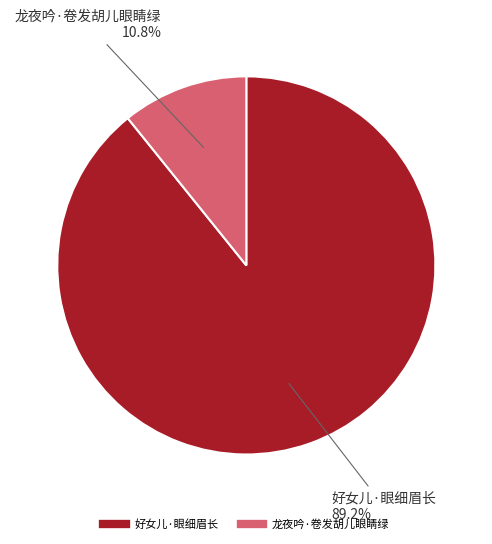

Rank the categories by value from lowest to highest.

龙夜吟·卷发胡儿眼睛绿, 好女儿·眼细眉长